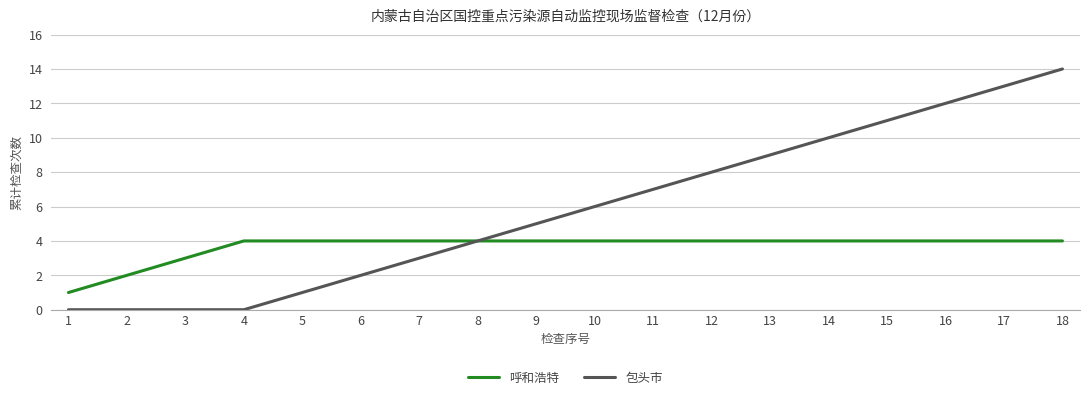

Reading left to right, what are all the values shown in this chart?

呼和浩特: 1	2	3	4	4	4	4	4	4	4	4	4	4	4	4	4	4	4
包头市: 0	0	0	0	1	2	3	4	5	6	7	8	9	10	11	12	13	14